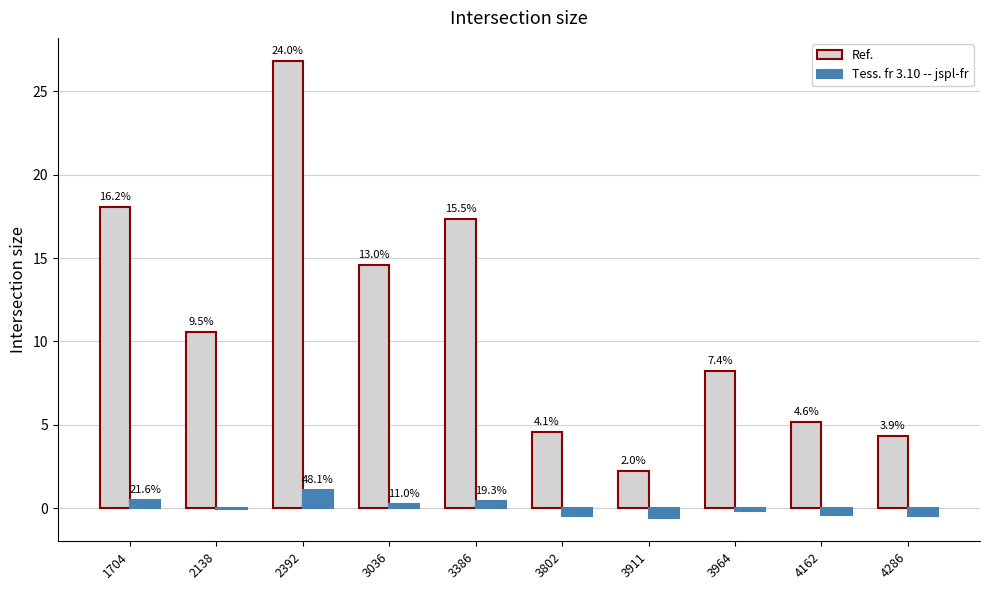

What are all the series names shown in the legend?

Ref., Tess. fr 3.10 -- jspl-fr